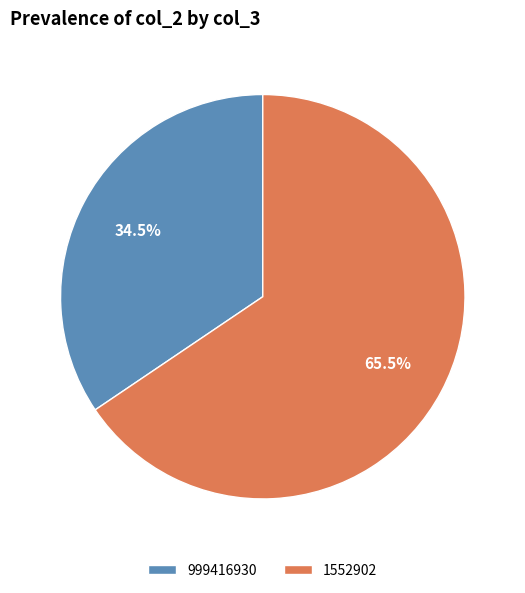

Rank the categories by value from highest to lowest.

1552902, 999416930